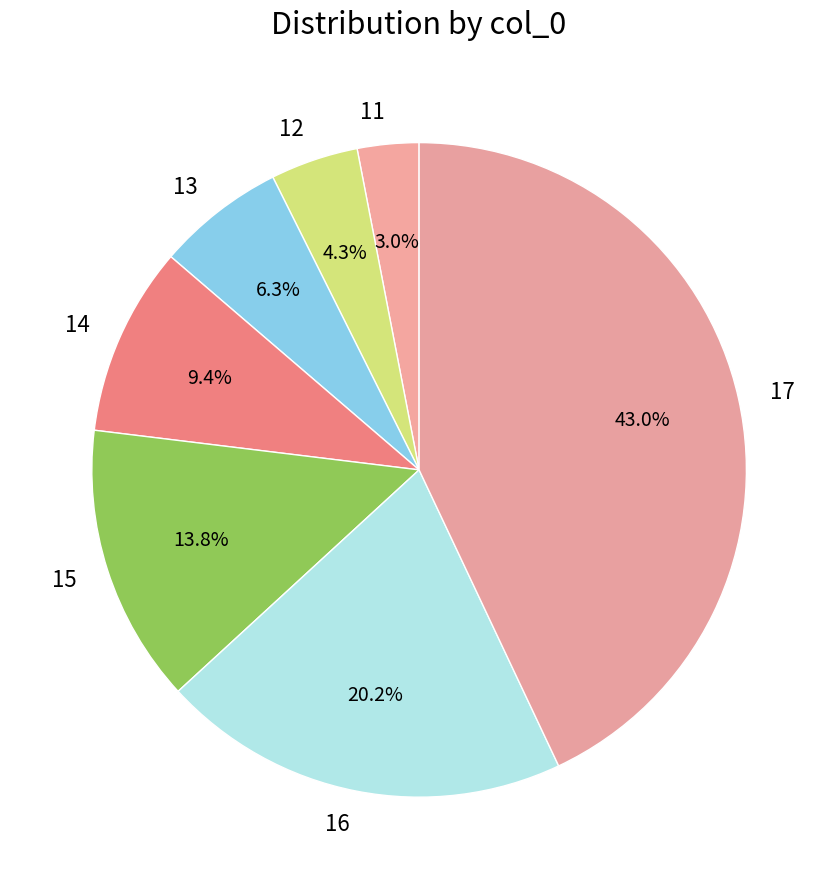

How many slices are in this pie chart?

7